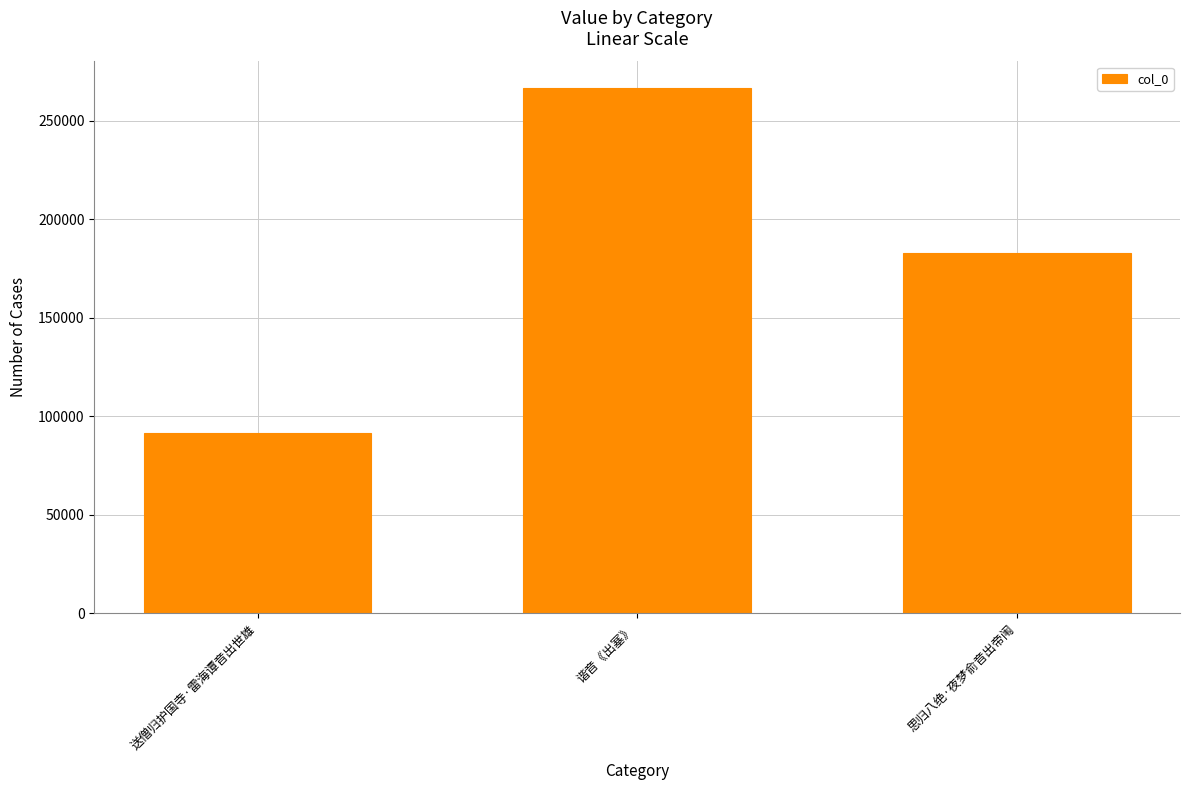

What is the label of the 1st bar from the left?

送僧归护国寺·雷海谭音出世雄